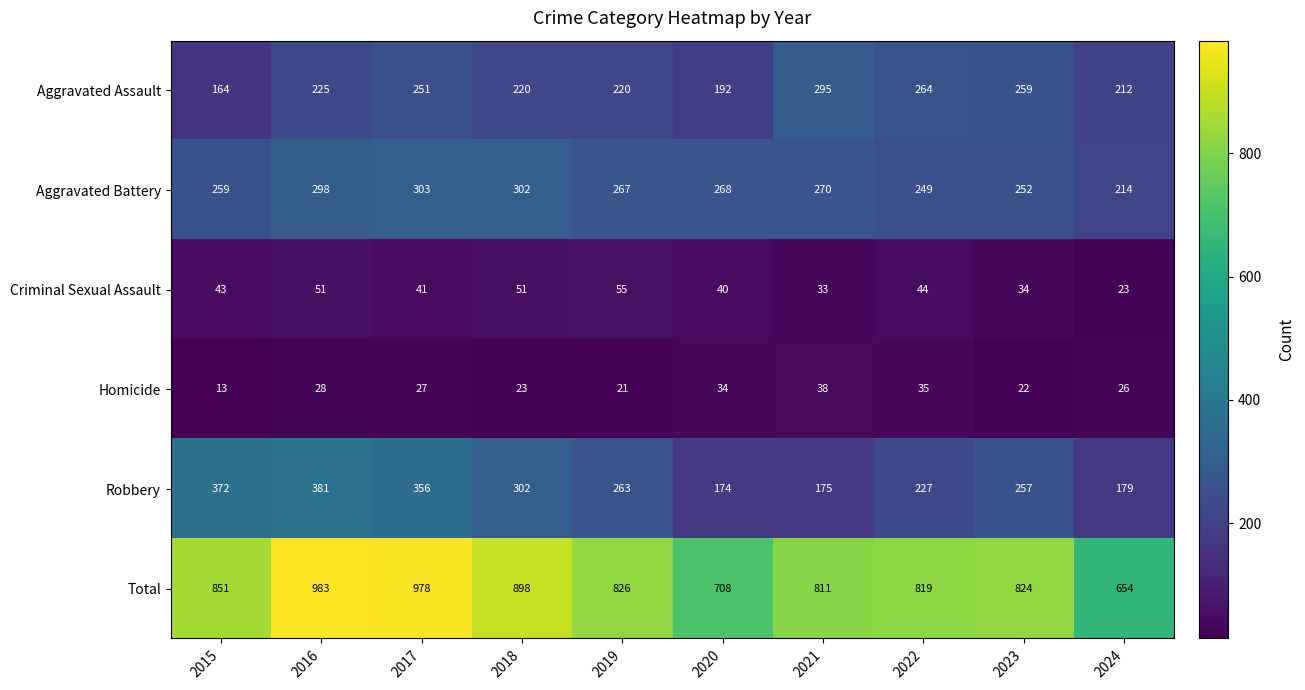

At which category does the chart reach its minimum across all series?

2015